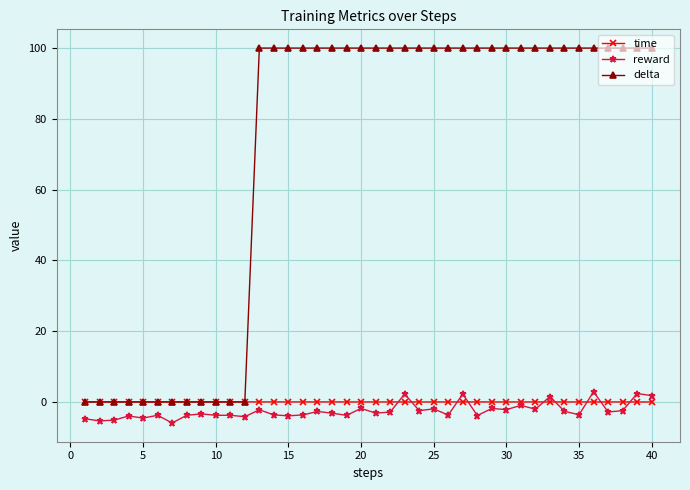

Which series has the widest spread of values?

delta